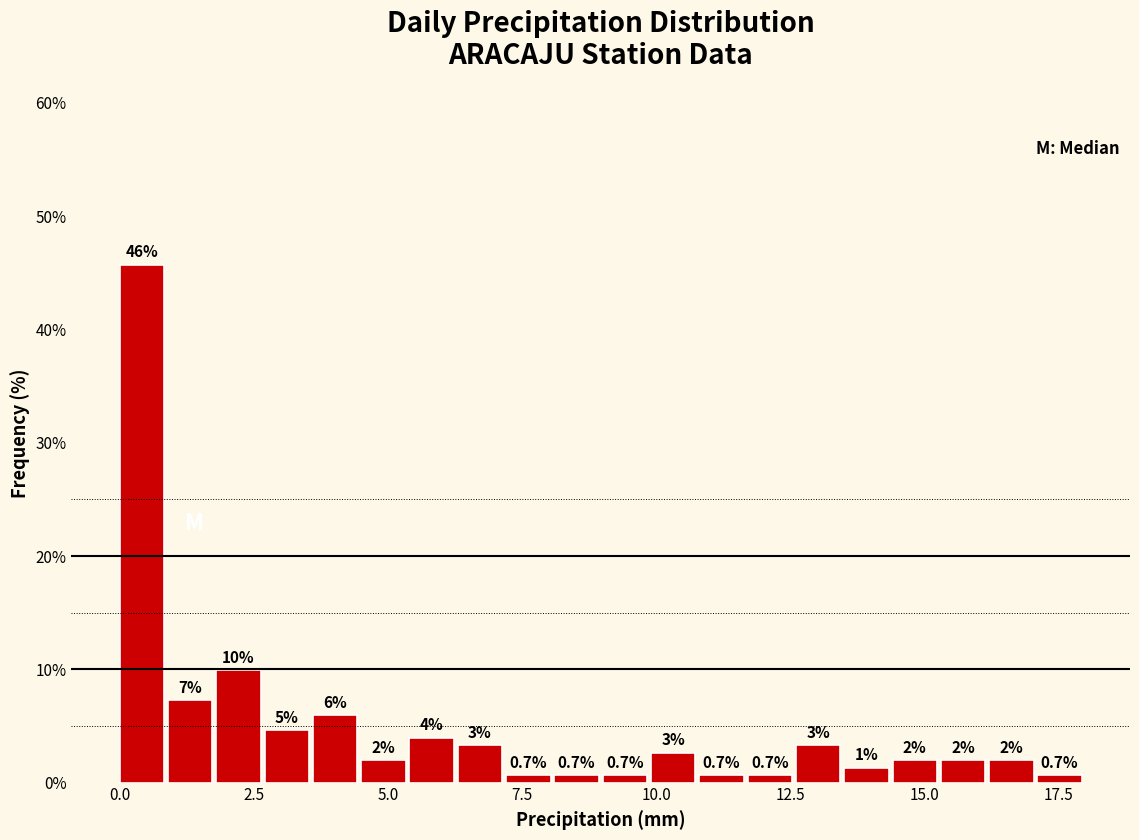

Read against the x-axis, roughly where is the centre of the tallest bar?

0.5